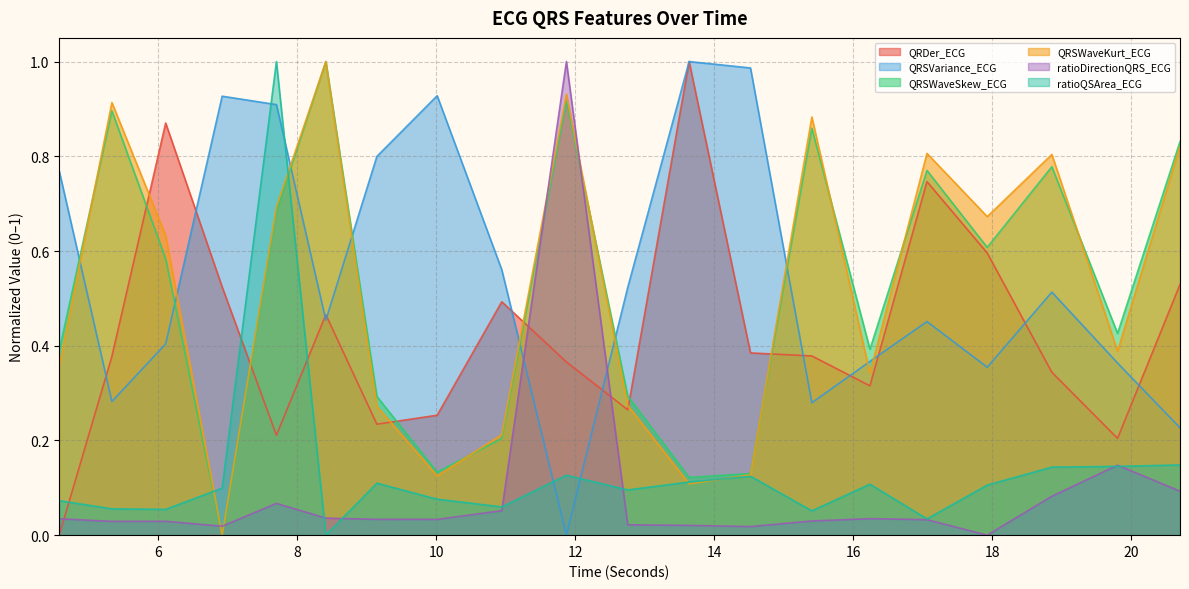

How many series are shown in this chart?

6